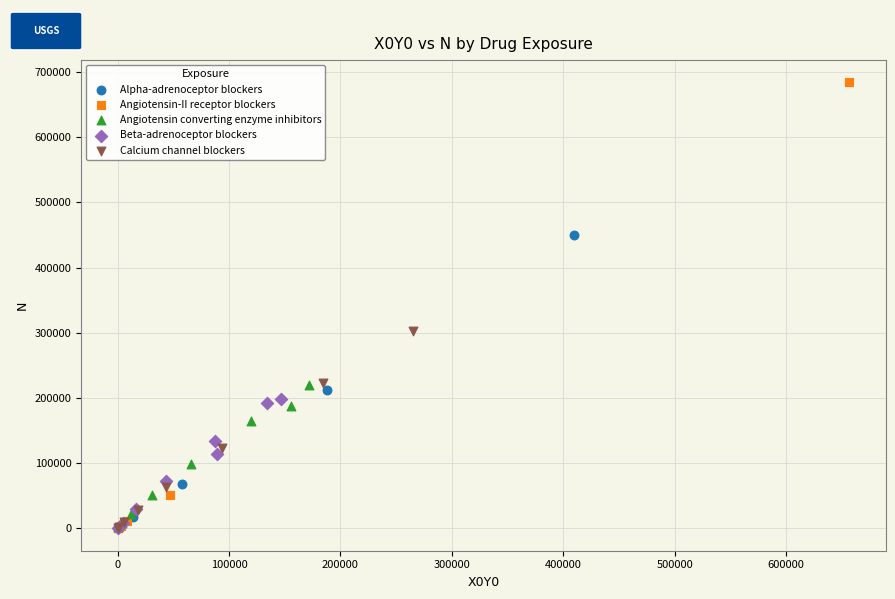

Which series has the widest spread of Y values?

Angiotensin-II receptor blockers